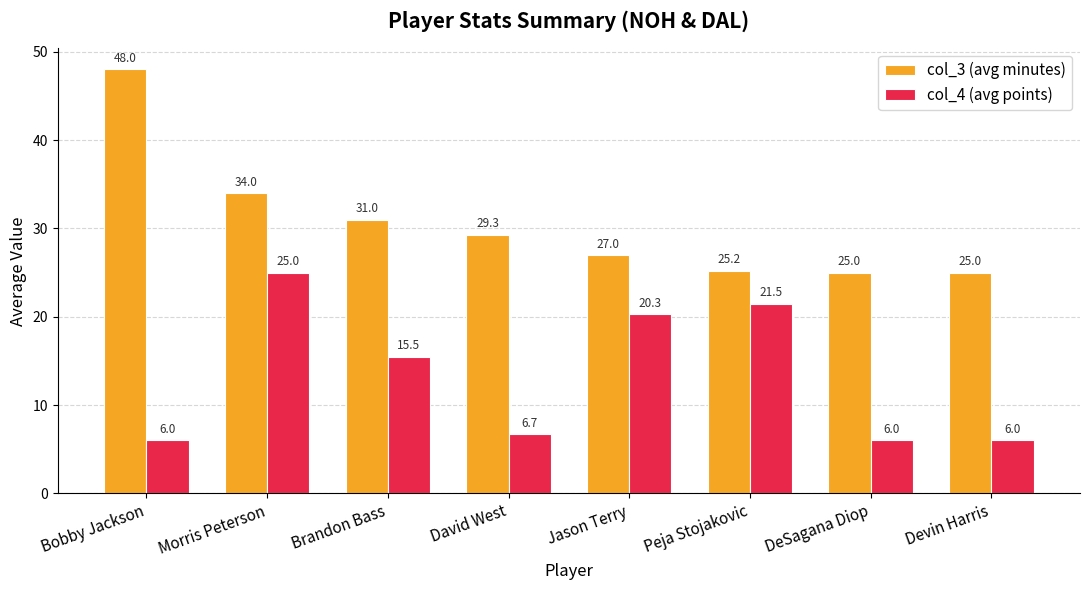

Which series has the largest range (max minus min)?

col_3 (avg minutes)